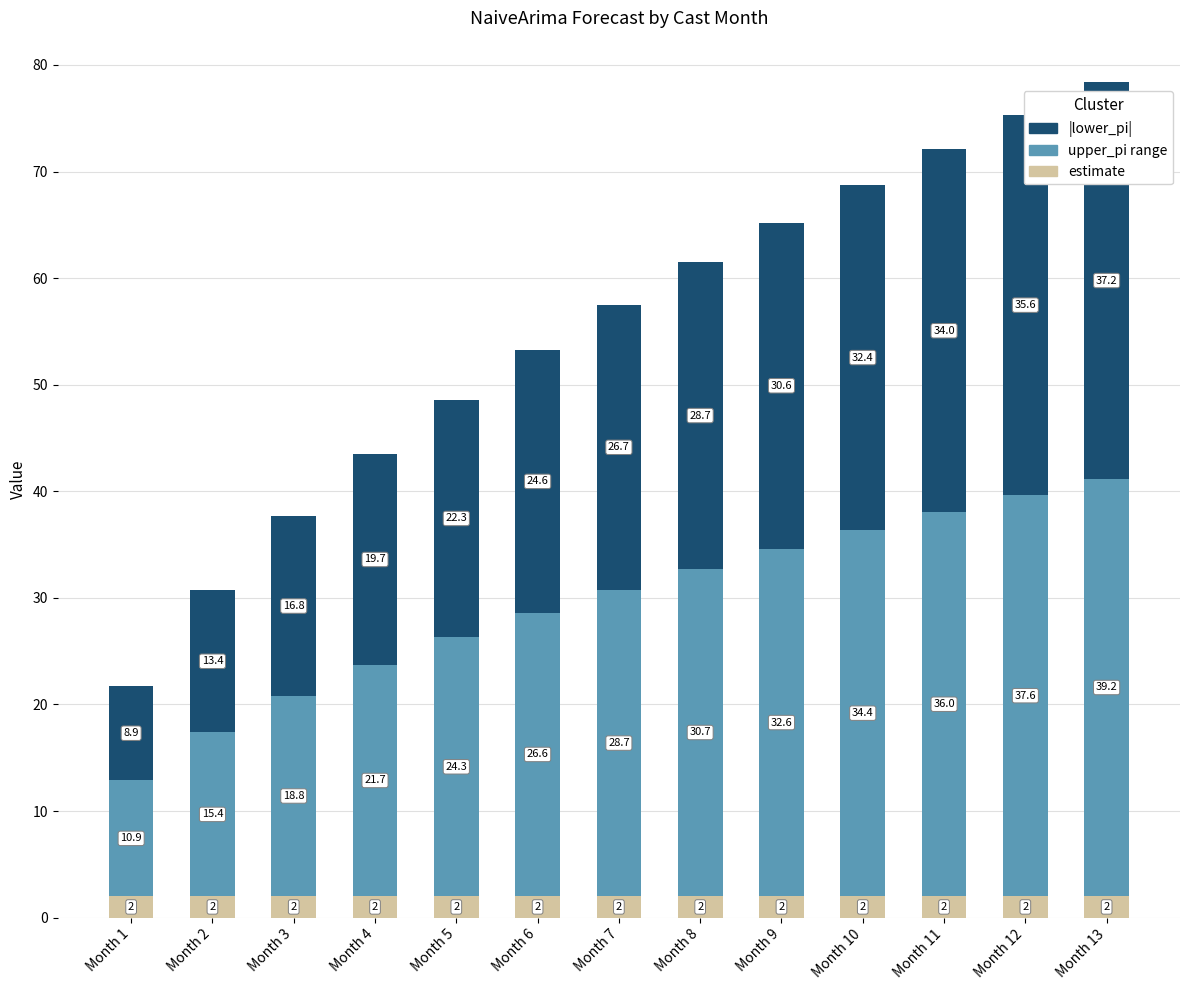

The value of estimate at Month 7 is 2.0. True or false?

True